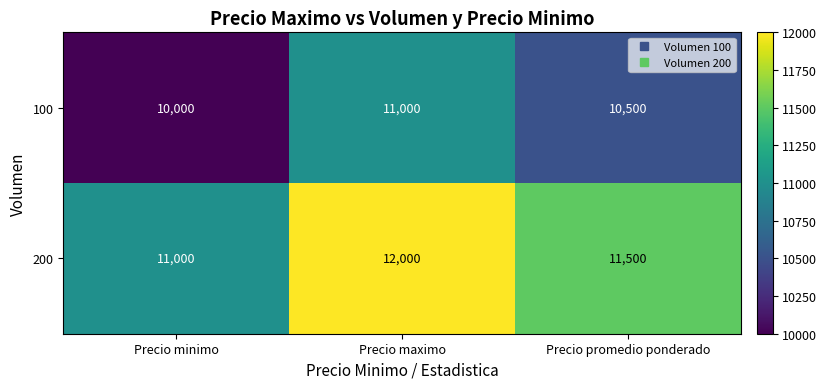

What is the minimum value for 100?

10000